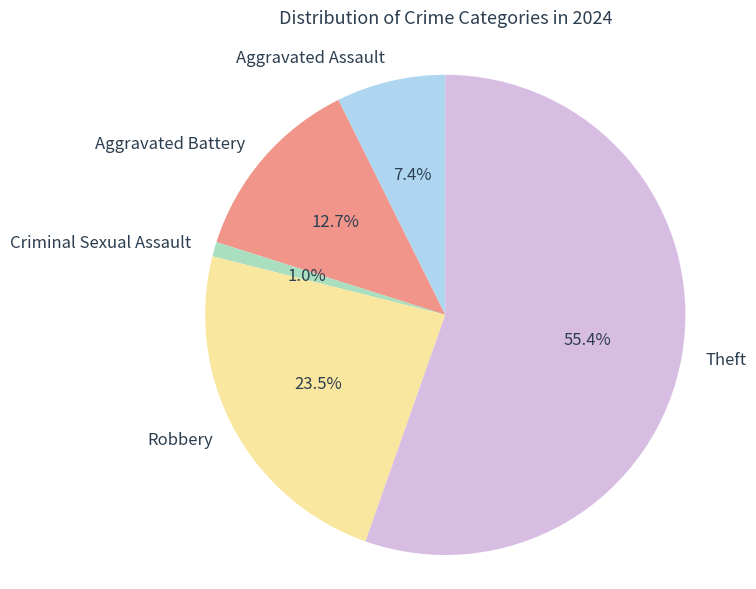

True or false: Theft accounts for 55% of the total.

True